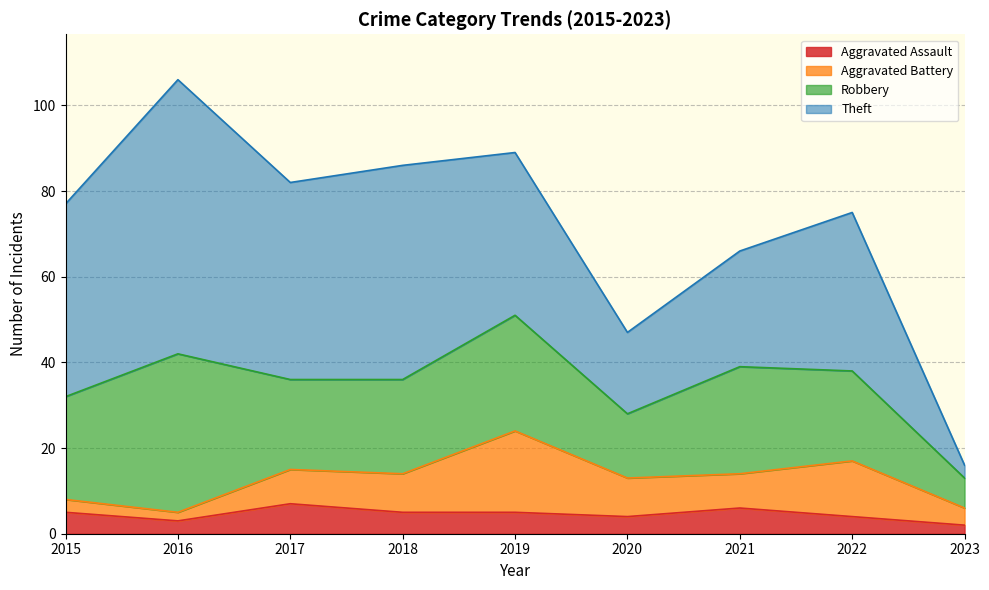

Reading left to right, list all the values displayed in this chart.

Aggravated Assault: 5	3	7	5	5	4	6	4	2
Aggravated Battery: 3	2	8	9	19	9	8	13	4
Robbery: 24	37	21	22	27	15	25	21	7
Theft: 45	64	46	50	38	19	27	37	3